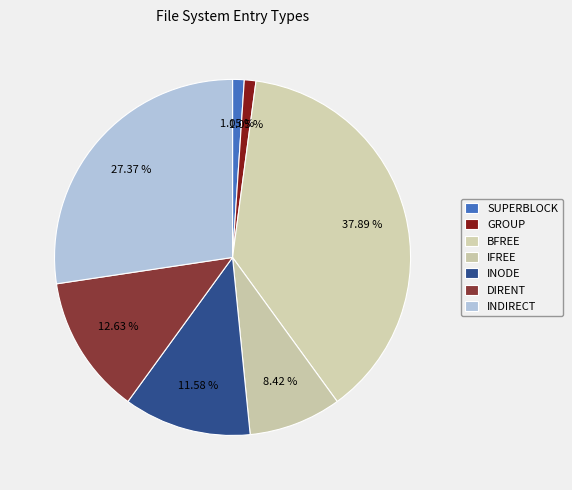

To the nearest percent, what portion does DIRENT represent?

13%